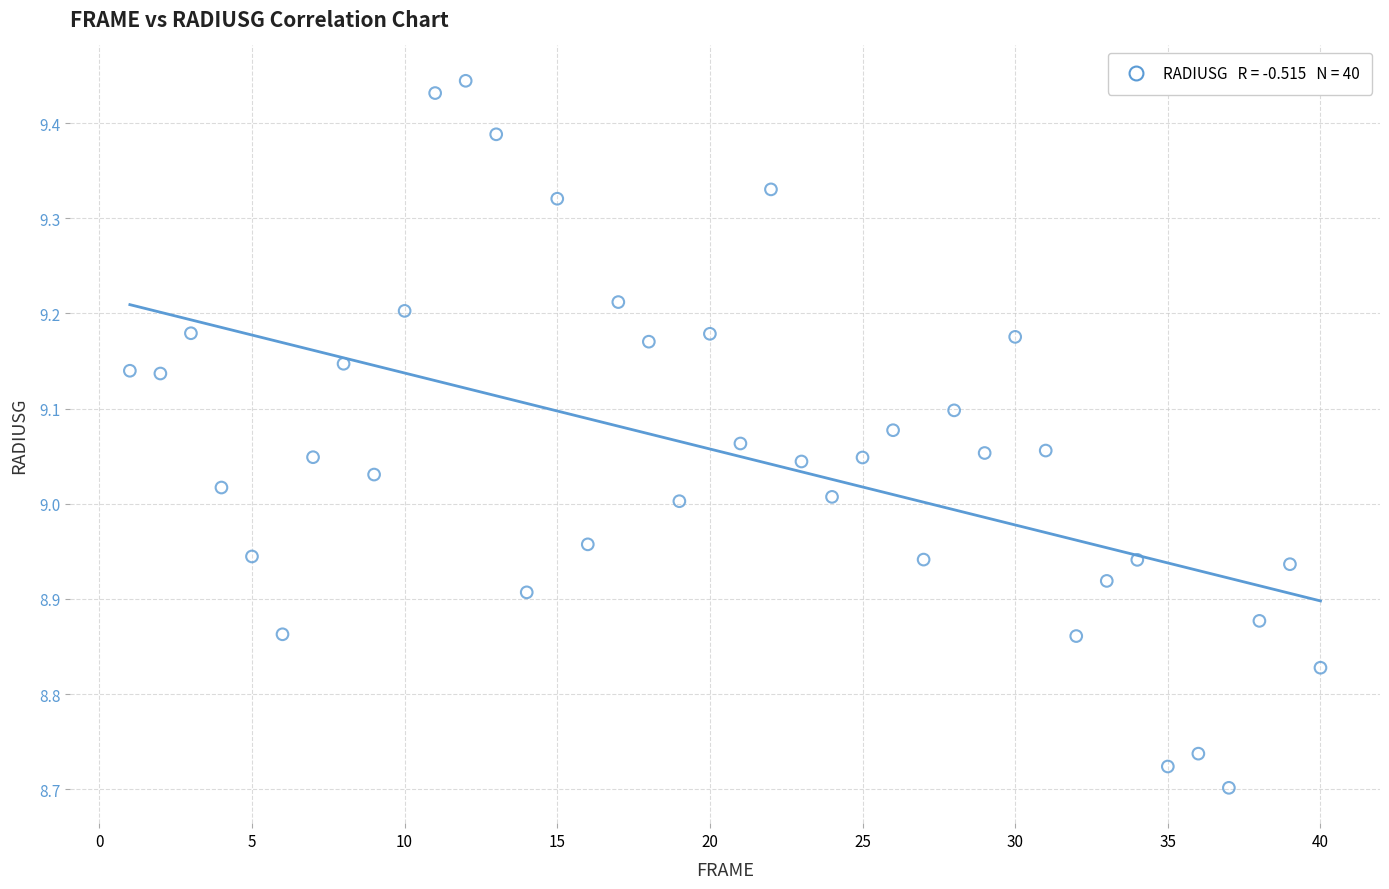

What is the range of Y values (max minus min)?

0.7